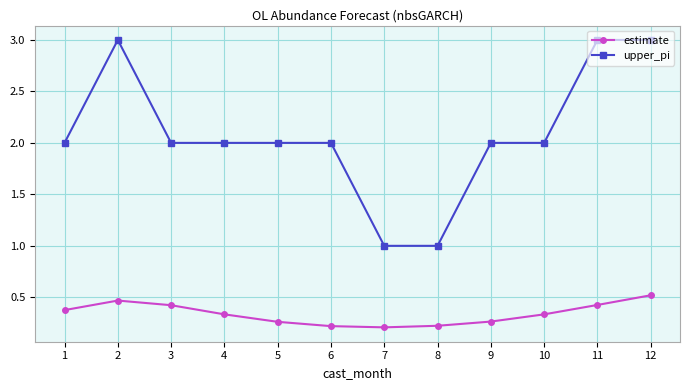

What is the minimum value shown in the chart?

0.2